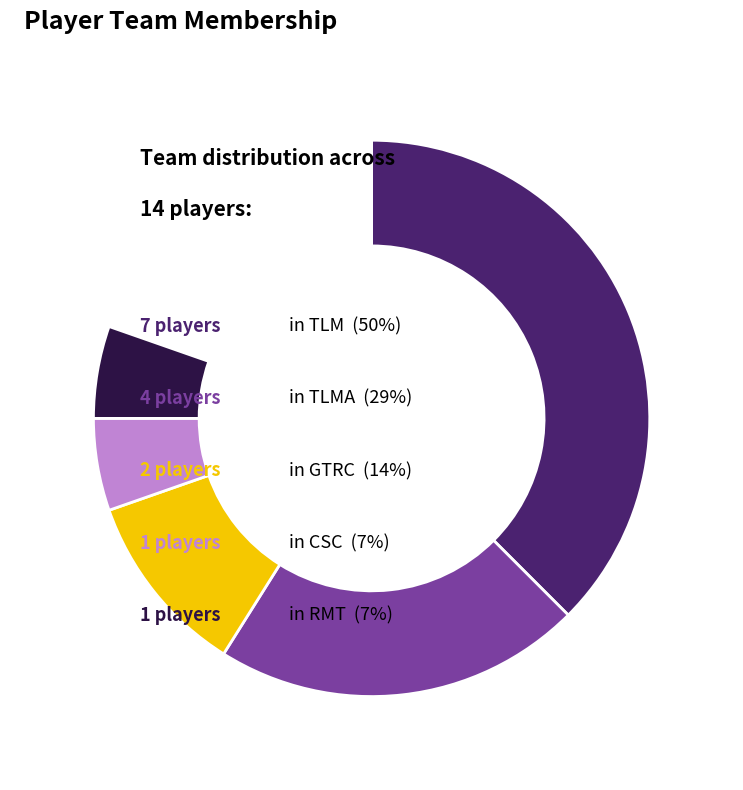

How many slices are in this pie chart?

5